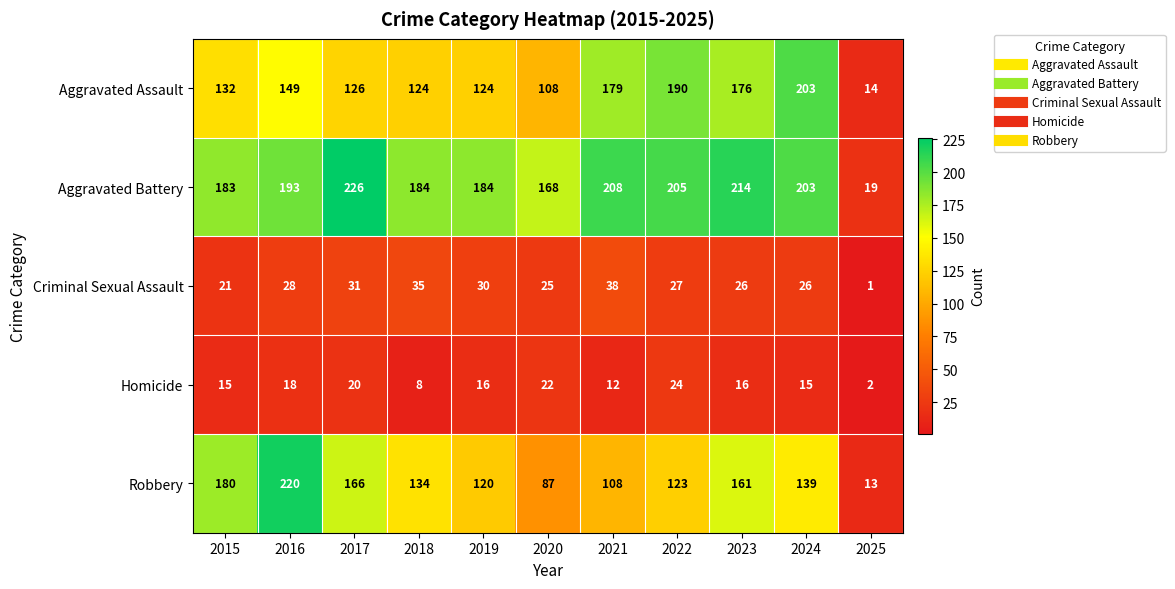

True or false: Robbery has a value of 166 at 2017.

True